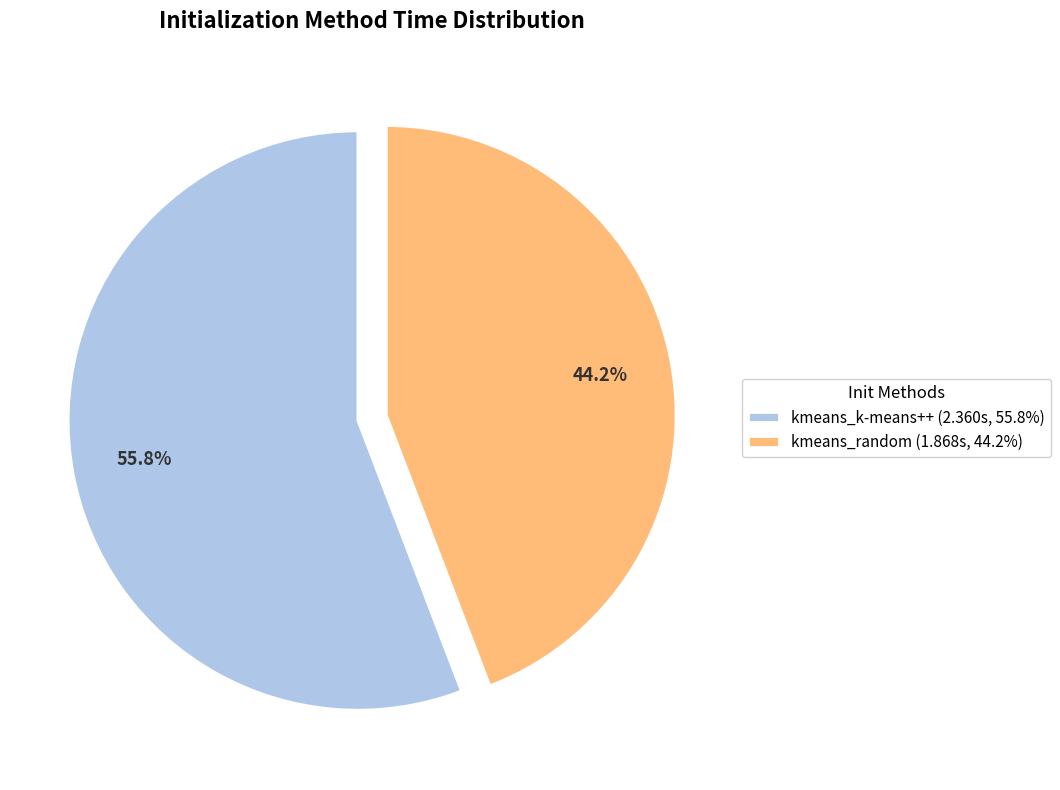

Which has a higher value, kmeans_k-means++ (2.360s, 55.8%) or kmeans_random (1.868s, 44.2%)?

kmeans_k-means++ (2.360s, 55.8%)